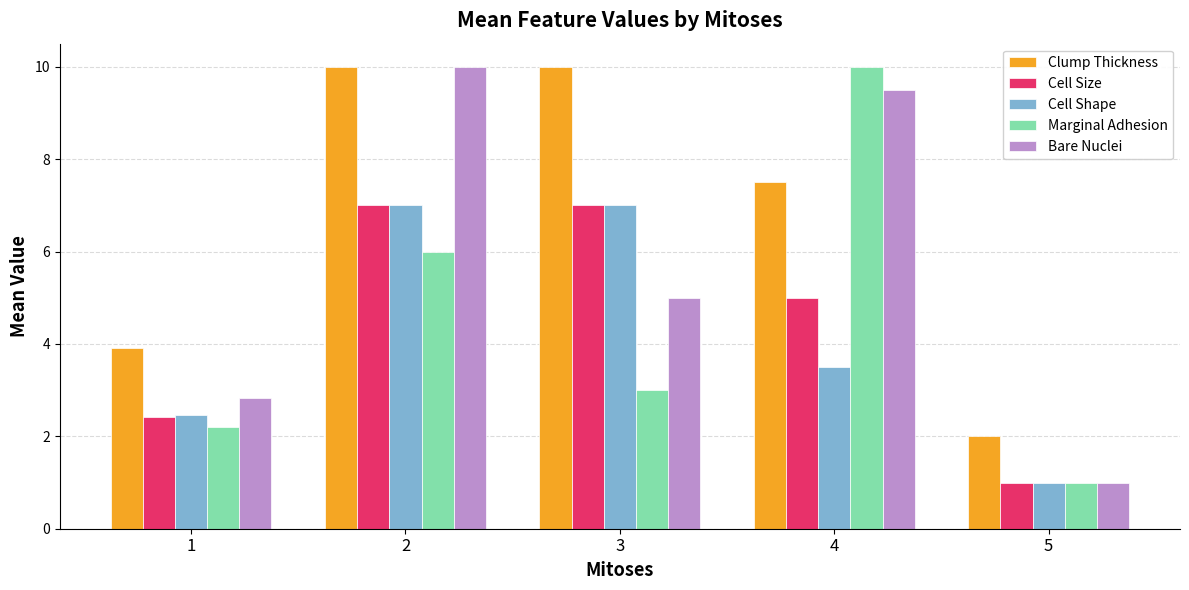

Which category has the lowest value in the Cell Size series?

5